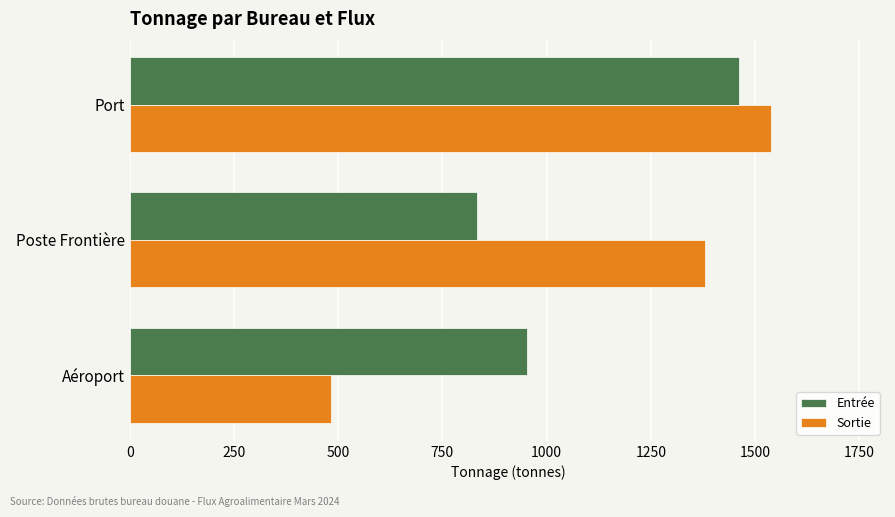

Which category has the highest value in the Sortie series?

Port